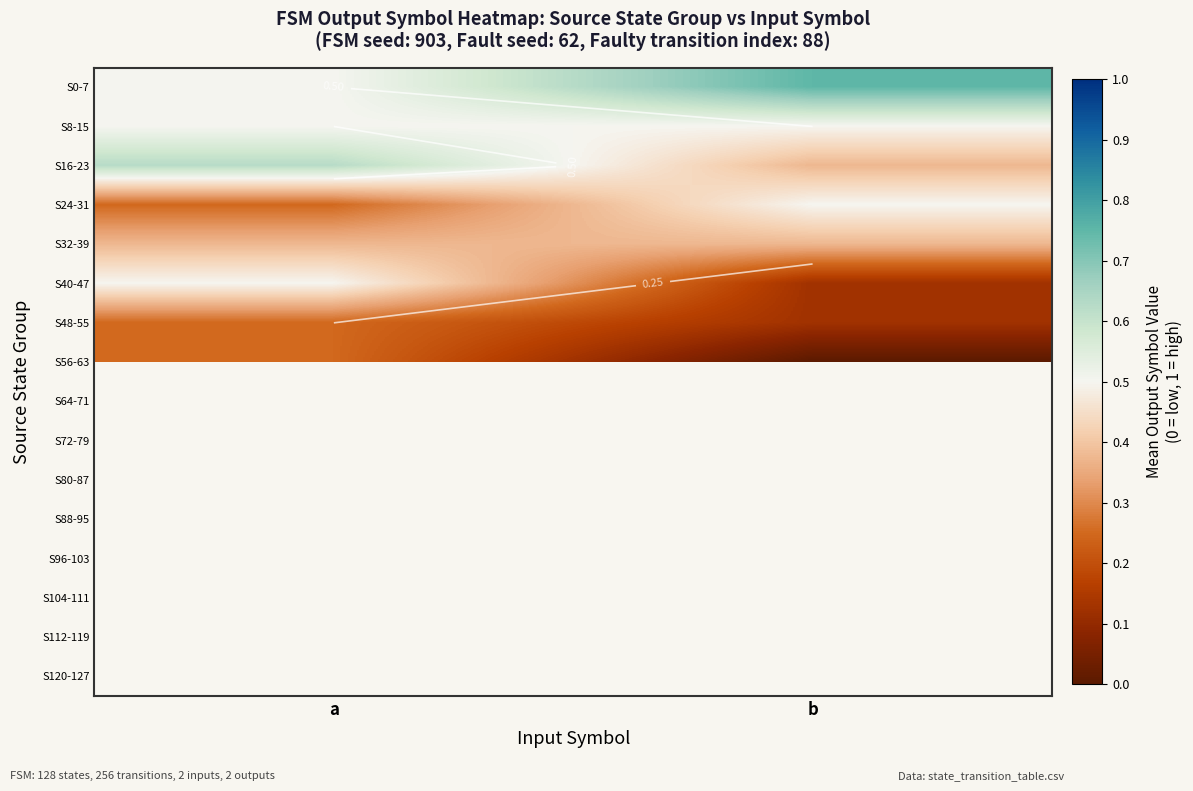

Which series has the largest total across all categories?

S0-7